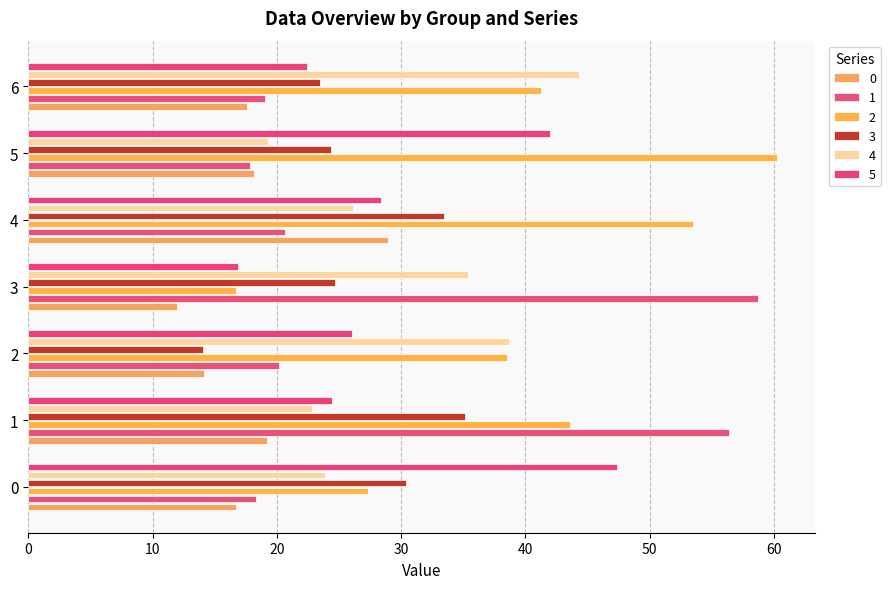

True or false: 3 has a value of 33.5 at 4.

True